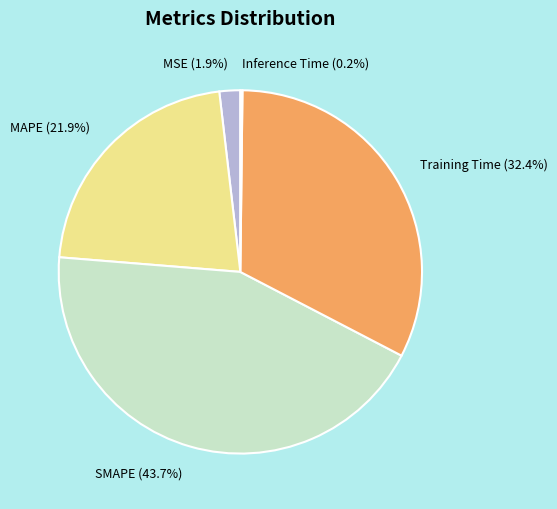

Which category has the biggest portion of the pie?

SMAPE